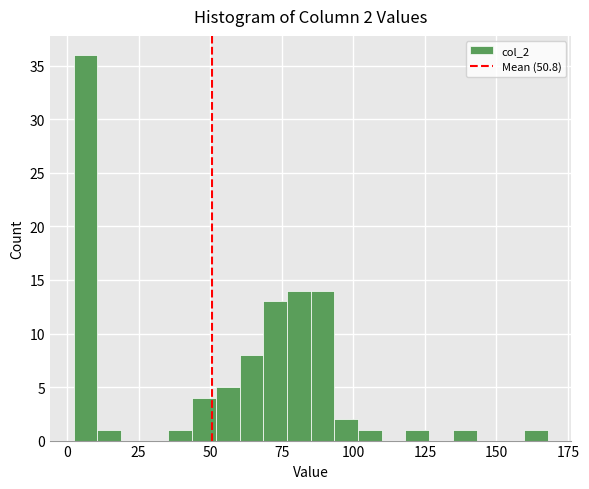

Read against the x-axis, roughly where is the centre of the tallest bar?

5